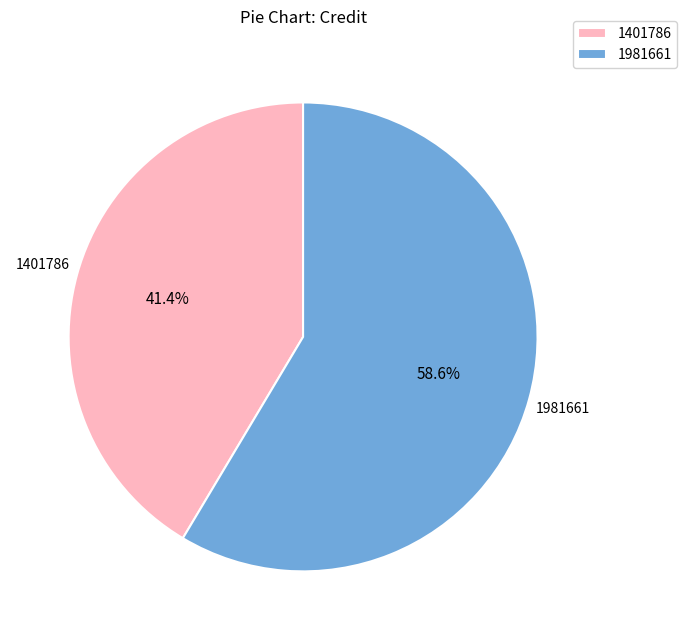

How many slices are in this pie chart?

2